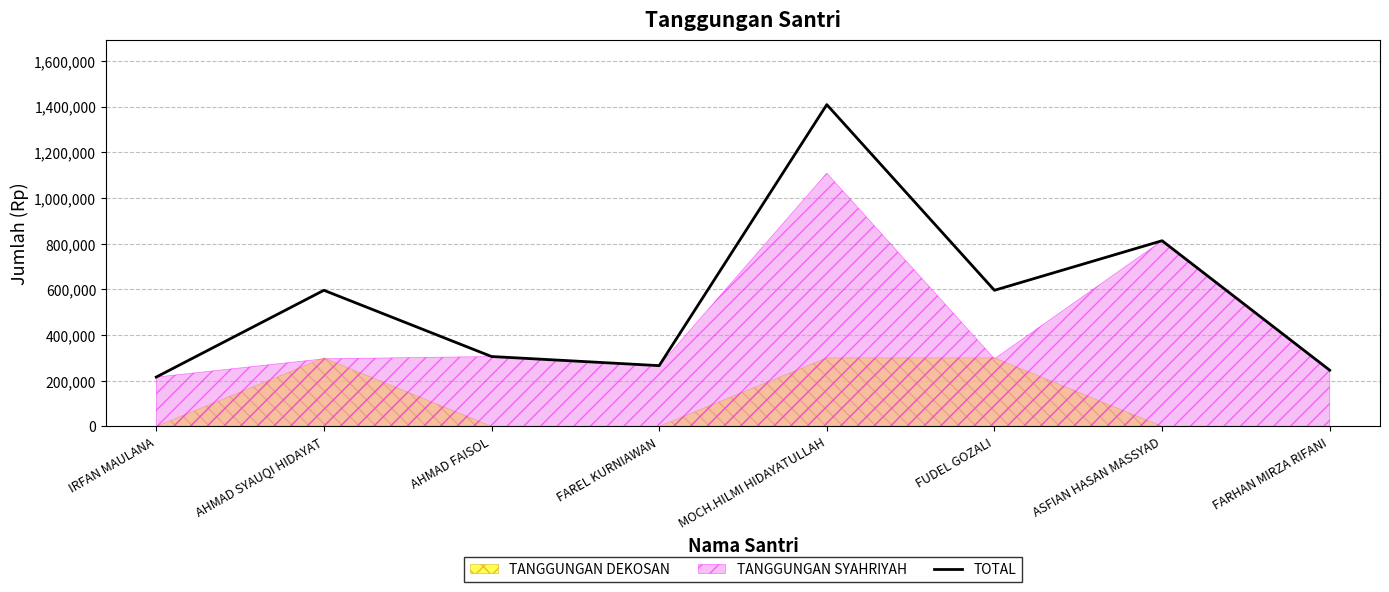

True or false: the data has more than 1 interior local peaks.

True